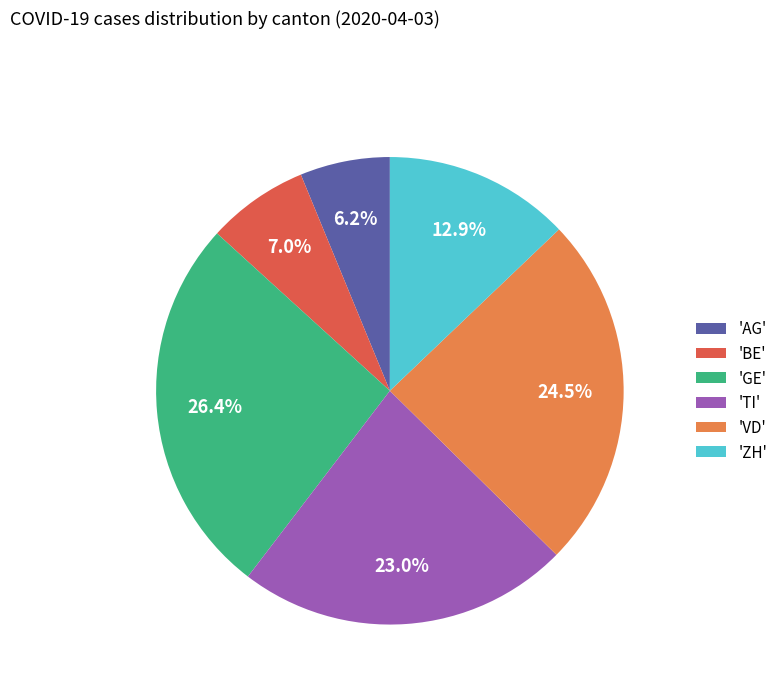

Which slice is the smallest?

'AG'